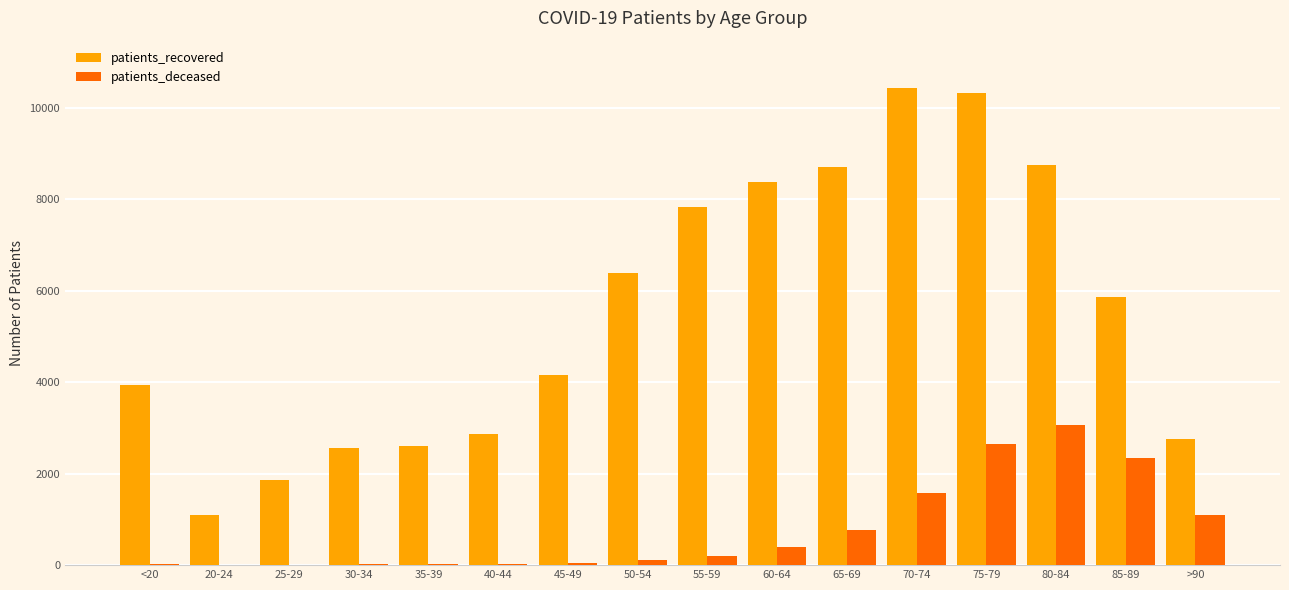

Is the value of patients_deceased at 75-79 greater than the value of patients_recovered at 75-79?

No